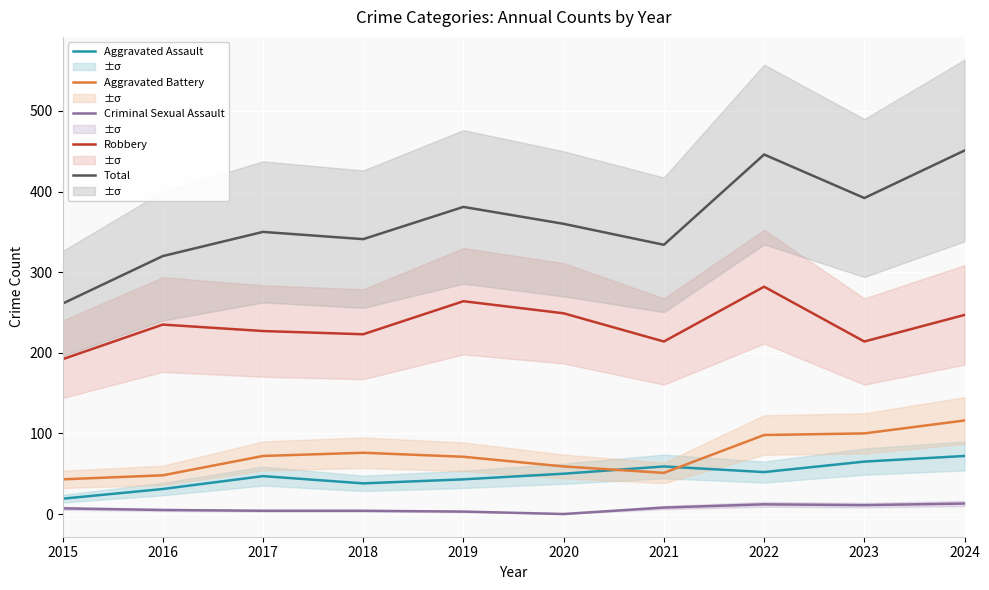

Reading left to right, what are all the values shown in this chart?

Aggravated Assault: 2015=19	2016=31	2017=47	2018=38	2019=43	2020=50	2021=59	2022=52	2023=65	2024=72
Aggravated Battery: 2015=43	2016=48	2017=72	2018=76	2019=71	2020=59	2021=51	2022=98	2023=100	2024=116
Criminal Sexual Assault: 2015=7	2016=5	2017=4	2018=4	2019=3	2020=0	2021=8	2022=12	2023=11	2024=13
Robbery: 2015=192	2016=235	2017=227	2018=223	2019=264	2020=249	2021=214	2022=282	2023=214	2024=247
Total: 2015=261	2016=320	2017=350	2018=341	2019=381	2020=360	2021=334	2022=446	2023=392	2024=451